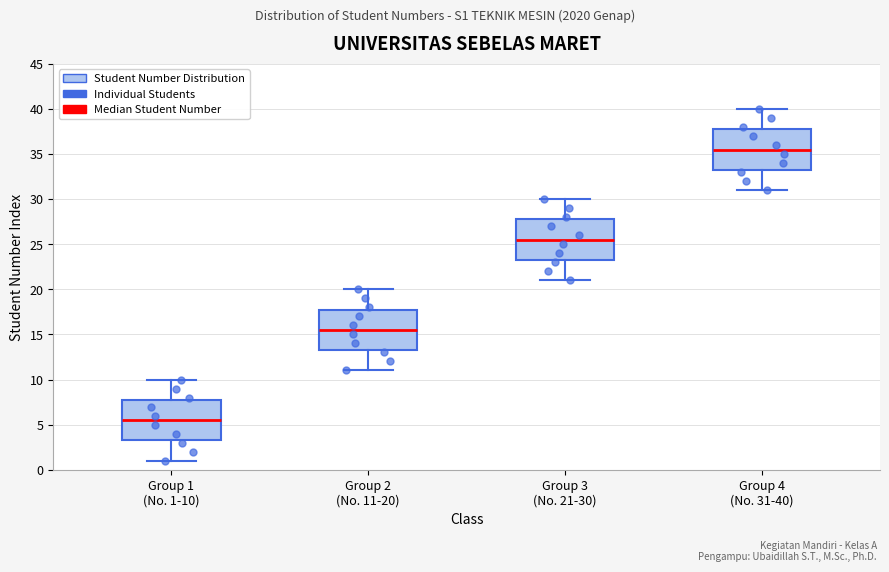

Where is the upper edge of the box for Group 3 (No. 21-30) on the y-axis? The values are not printed on the chart, so give them approximately, as read against the axis.

28.0